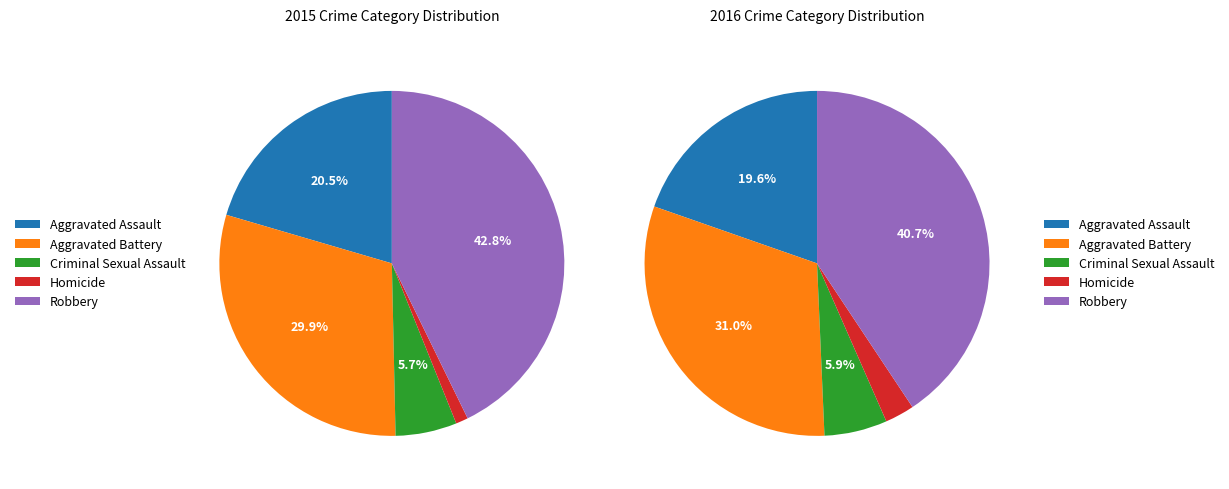

Which slice is the largest?

Robbery